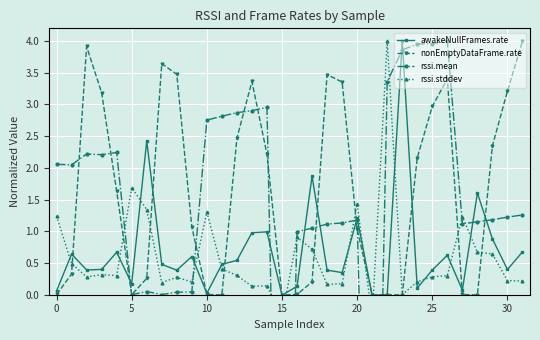

Which category has the lowest value across all series?

15